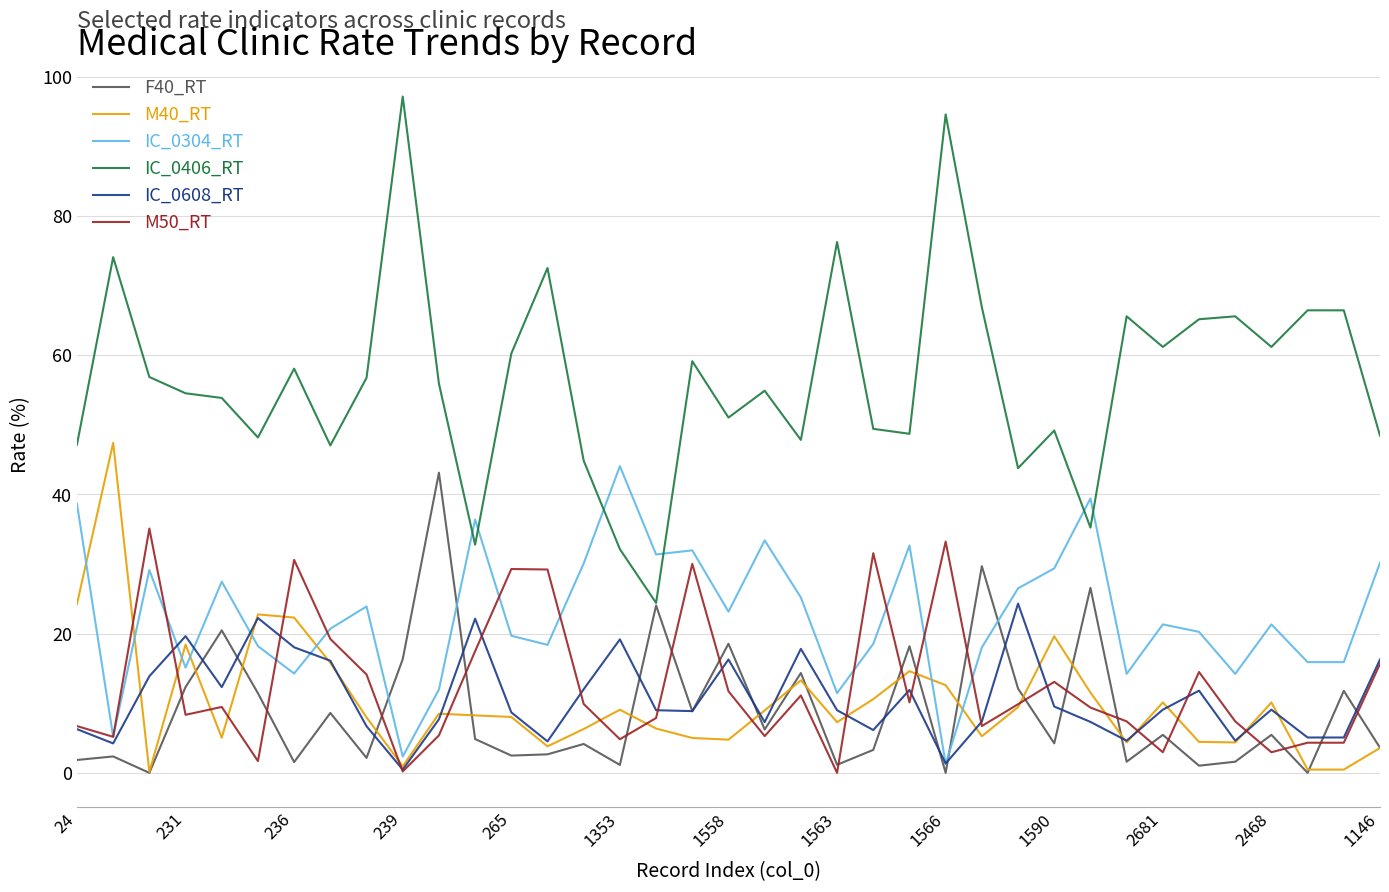

Does the chart have visible grid lines?

Yes